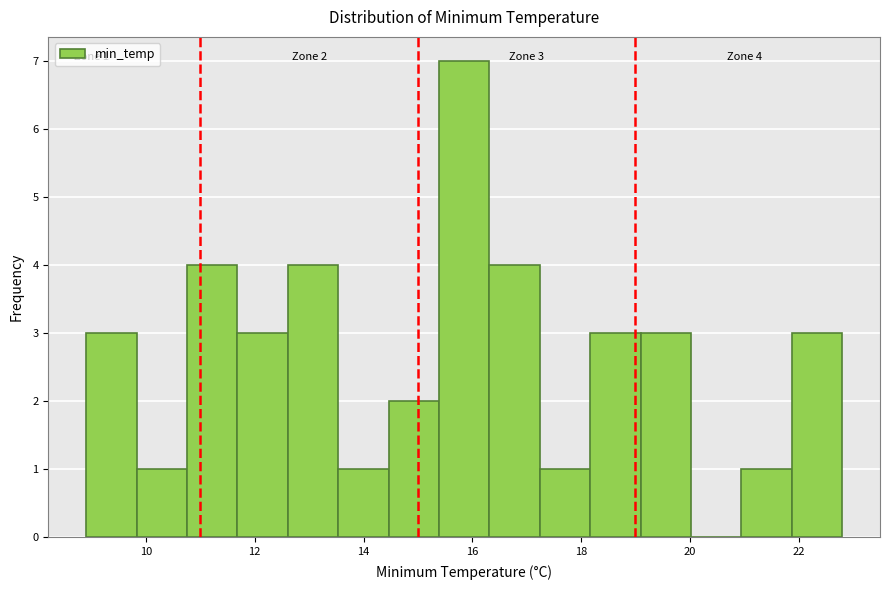

Over which range of the x-axis is the bar tallest?

15.4 to 16.4